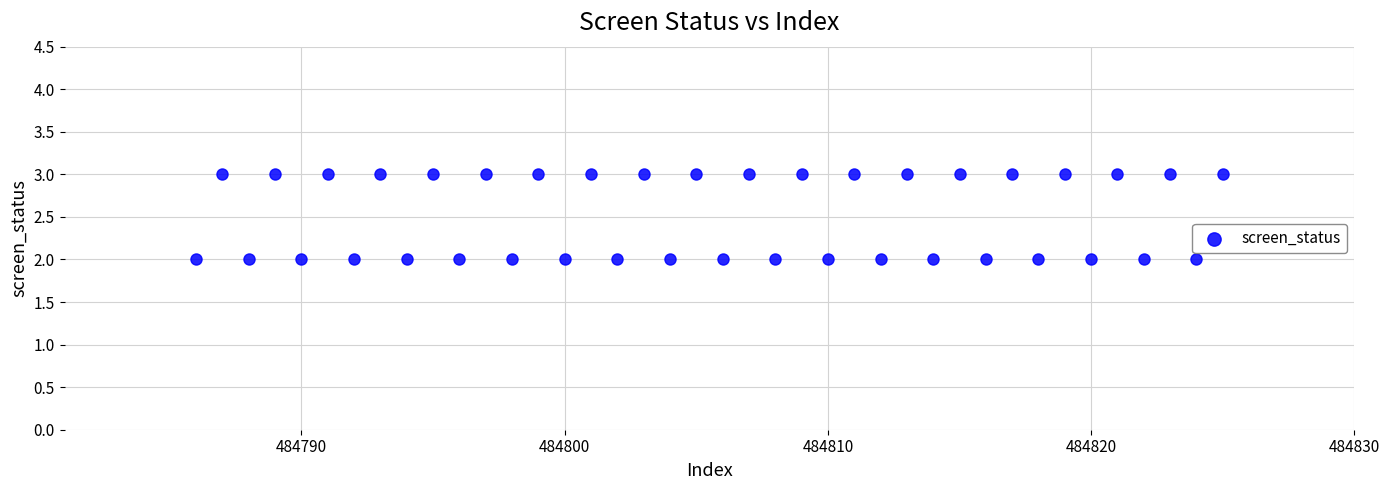

What is the range of X values (max minus min)?

39